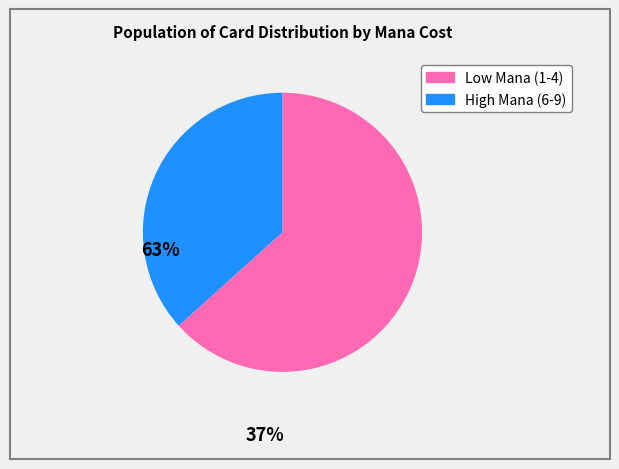

Is there a majority slice in this chart?

Yes